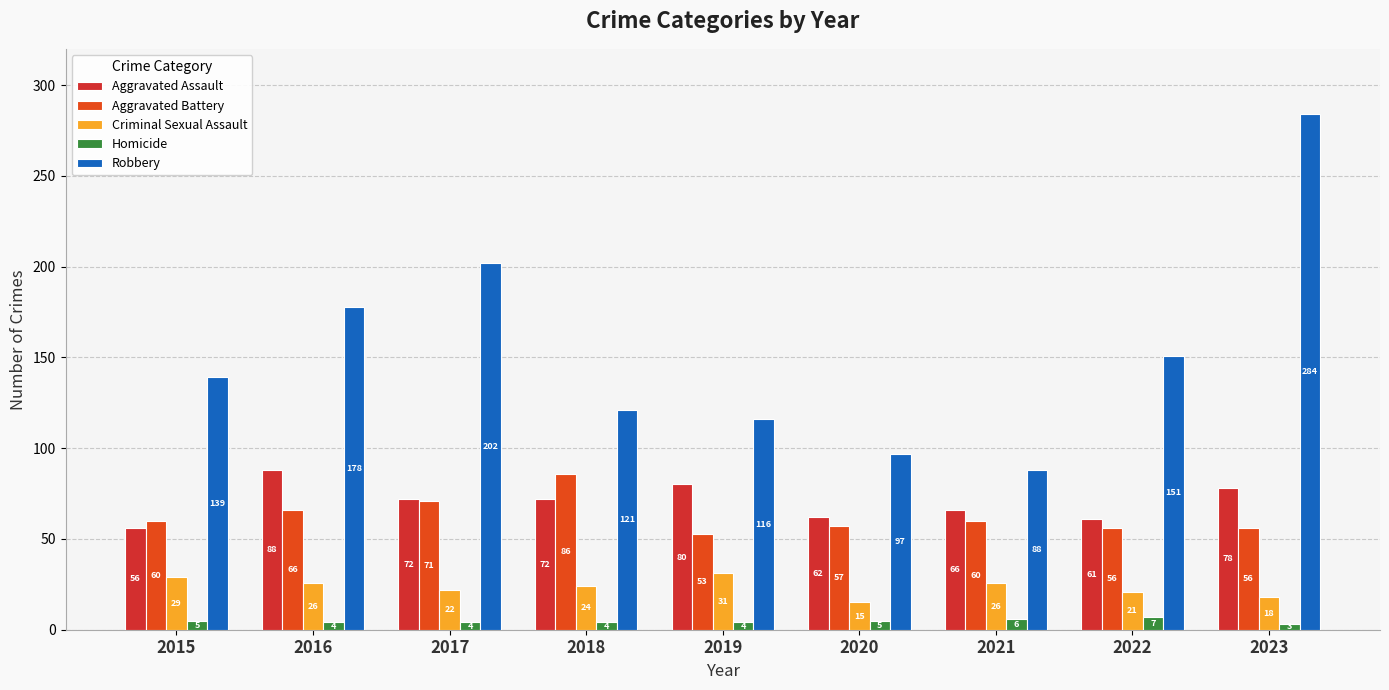

Which series has the widest spread of values?

Robbery